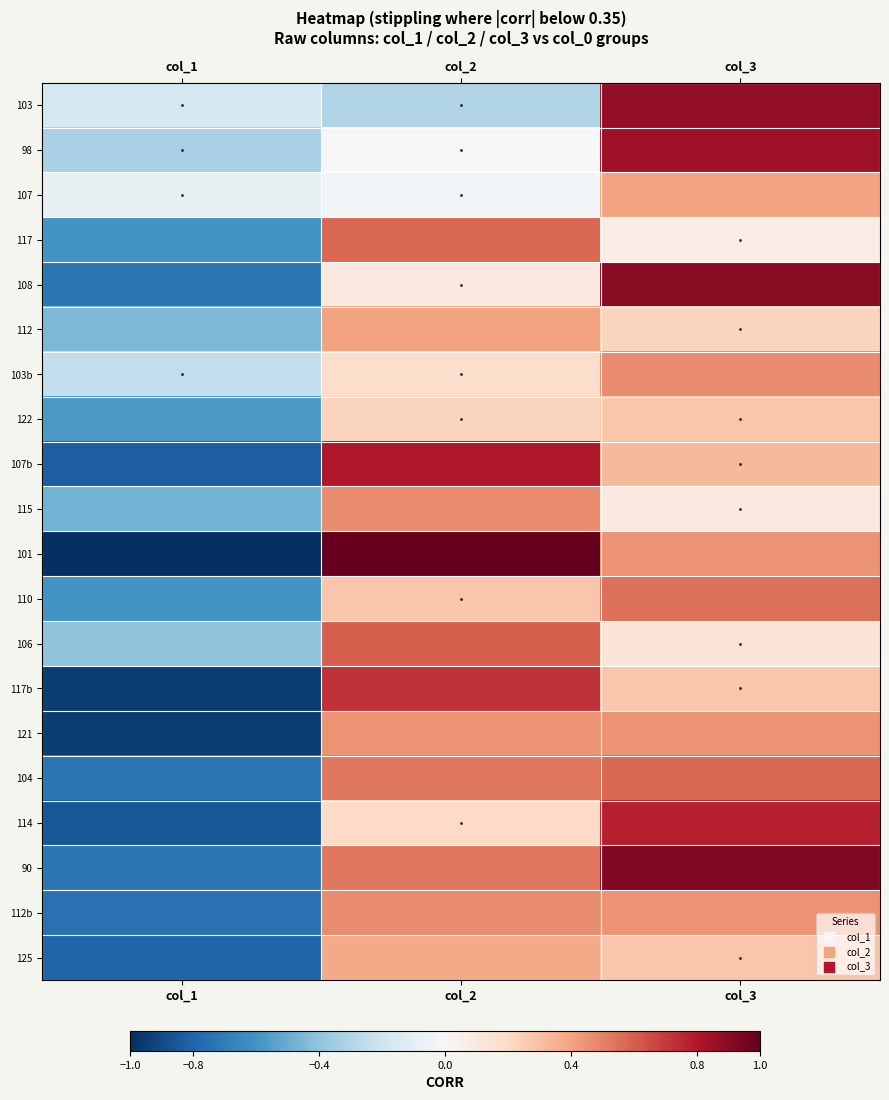

How many categories are shown in the chart?

3